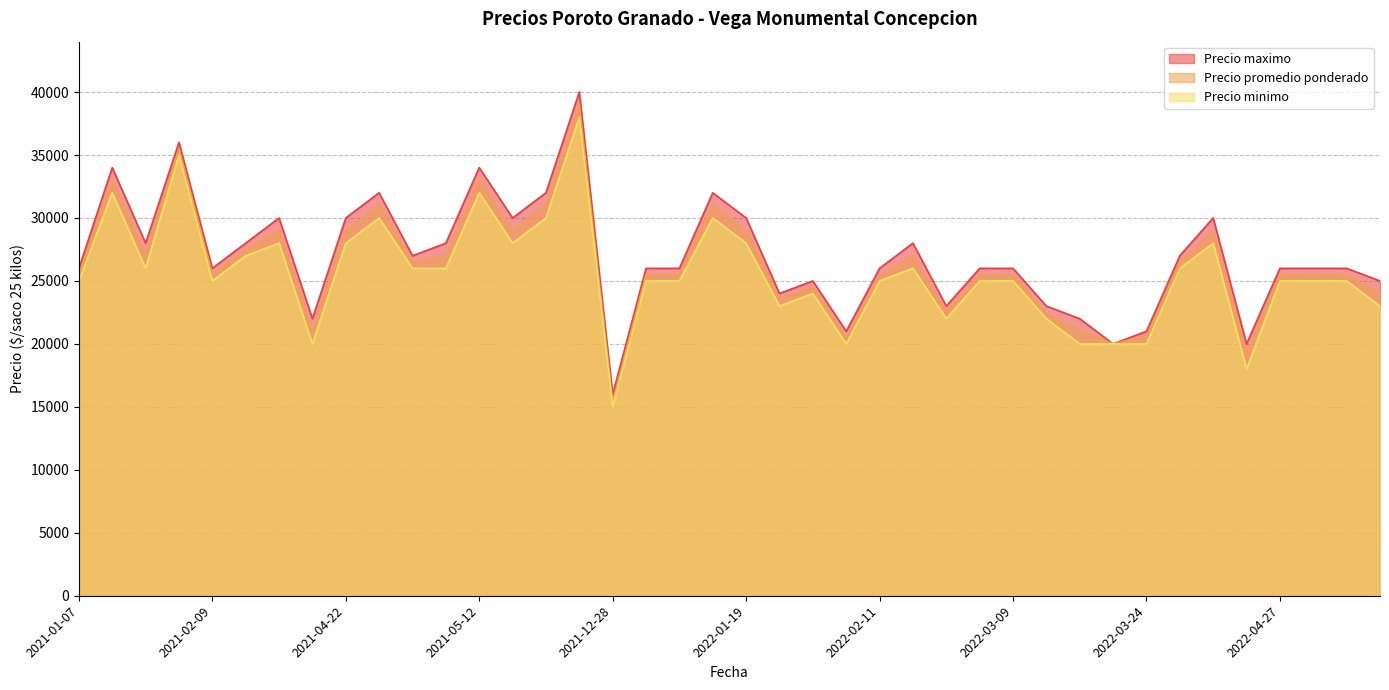

Rank the series by their maximum value, from highest to lowest.

Precio maximo, Precio promedio ponderado, Precio minimo